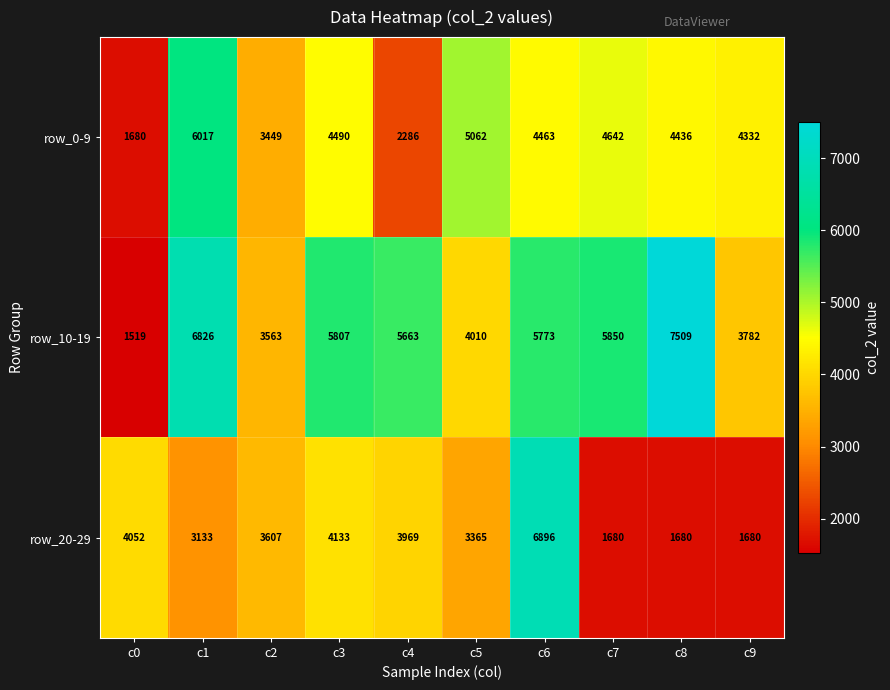

Reading left to right, what are all the values shown in this chart?

row_0-9: c0=1680	c1=6017	c2=3449	c3=4490	c4=2286	c5=5062	c6=4463	c7=4642	c8=4436	c9=4332
row_10-19: c0=1519	c1=6826	c2=3563	c3=5807	c4=5663	c5=4010	c6=5773	c7=5850	c8=7509	c9=3782
row_20-29: c0=4052	c1=3133	c2=3607	c3=4133	c4=3969	c5=3365	c6=6896	c7=1680	c8=1680	c9=1680